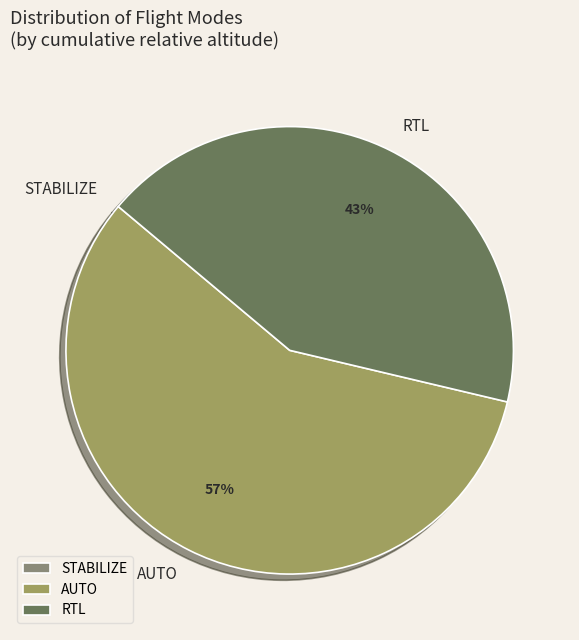

Do RTL and AUTO together represent more than half of the pie?

Yes